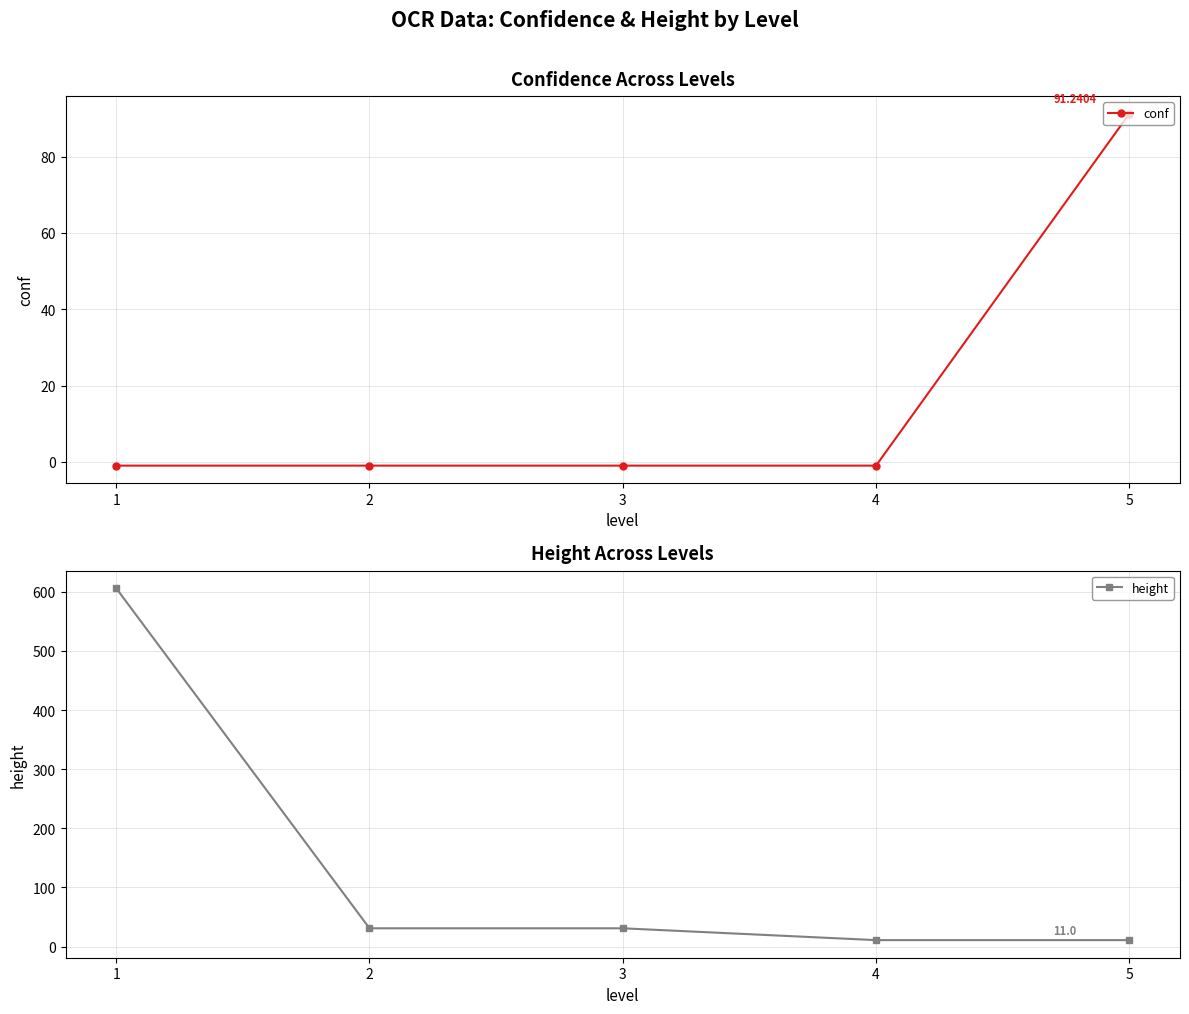

What is the difference between the maximum and minimum values in the height series?

595